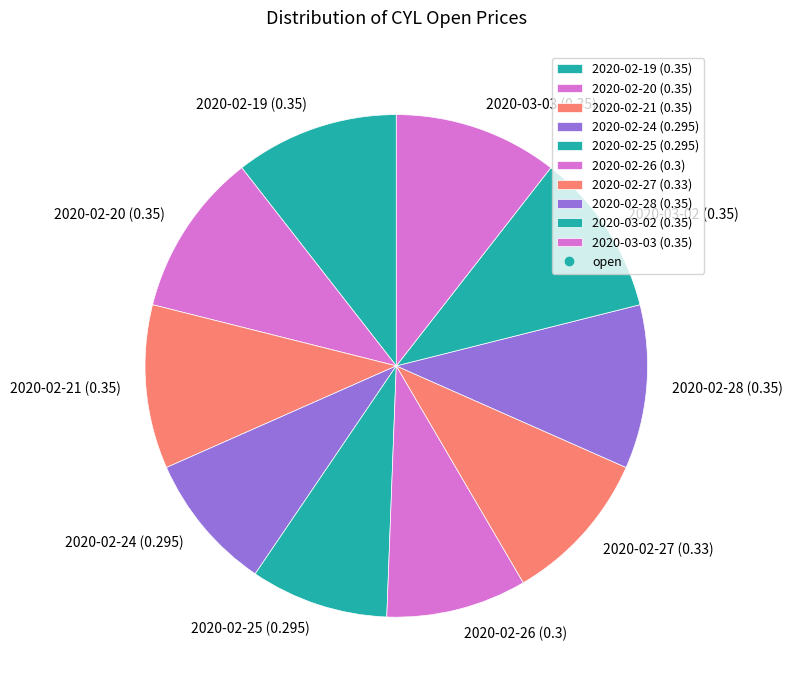

Which has a higher value, 2020-02-25 (0.295) or 2020-02-19 (0.35)?

2020-02-19 (0.35)